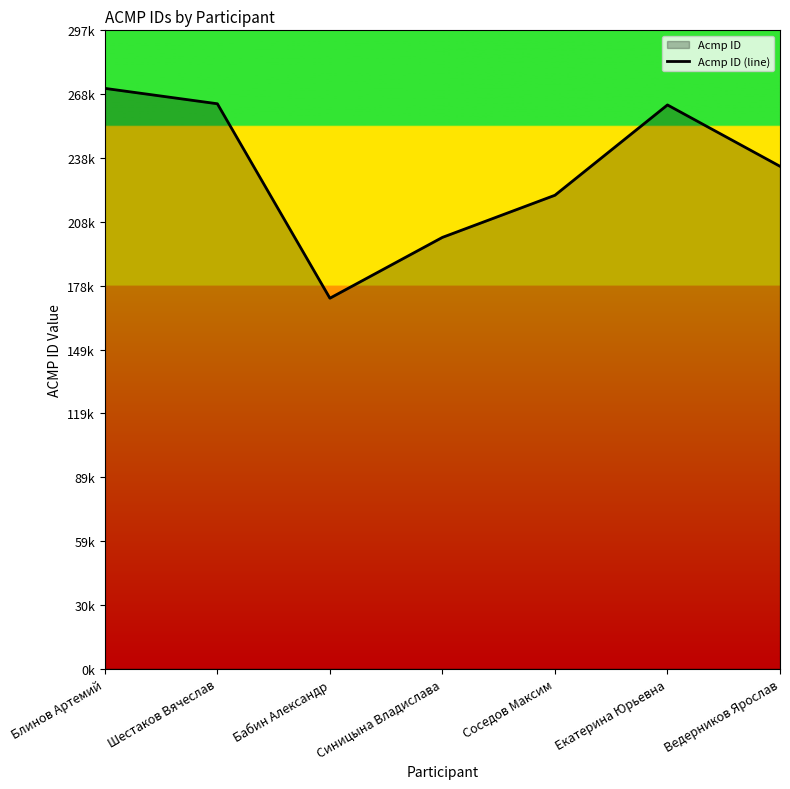

Approximately how many times larger is the value at Синицына Владислава compared to Екатерина Юрьевна?

0.8